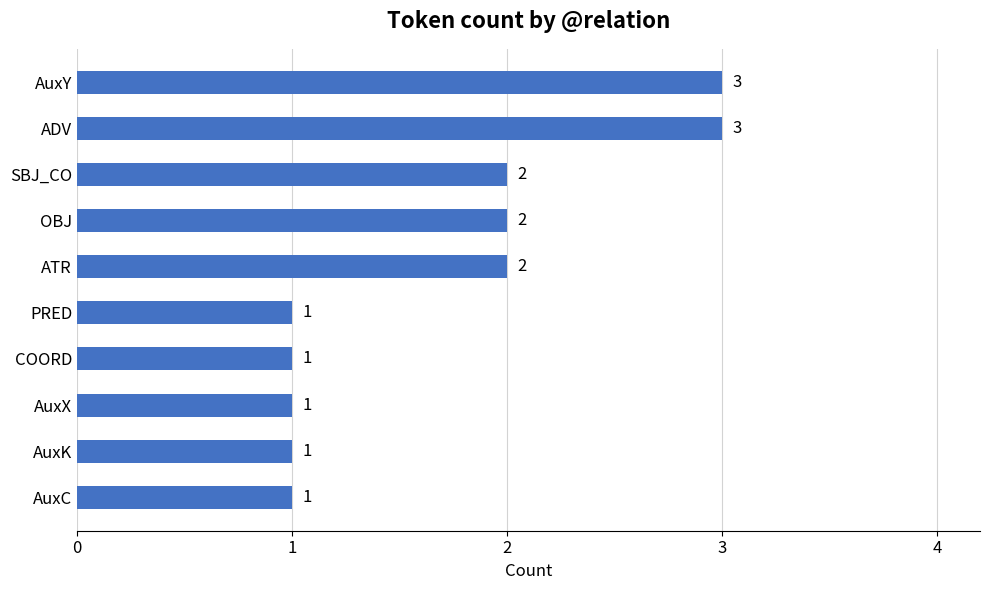

True or false: the data shows 3 at AuxY.

True